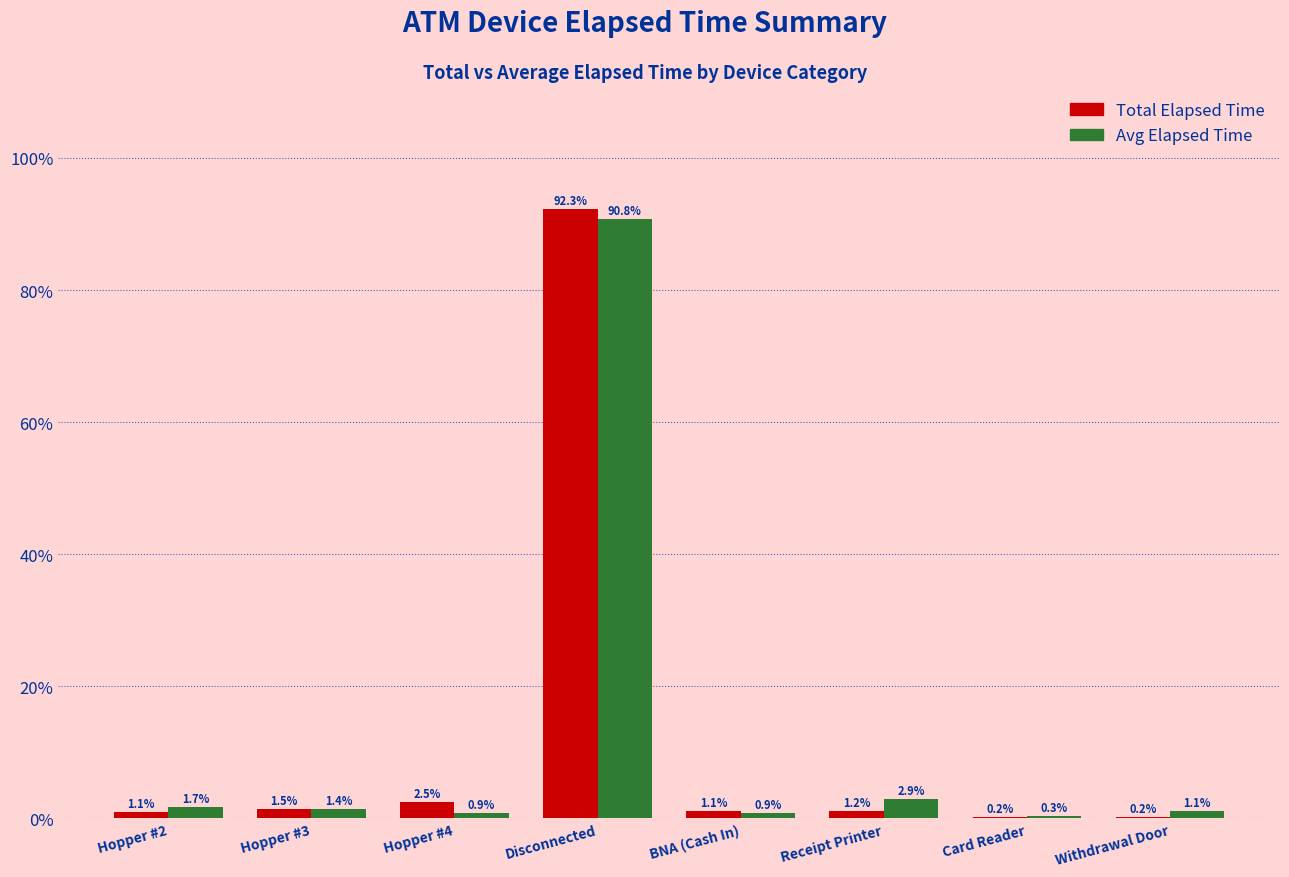

Which series has the largest range (max minus min)?

Total Elapsed Time